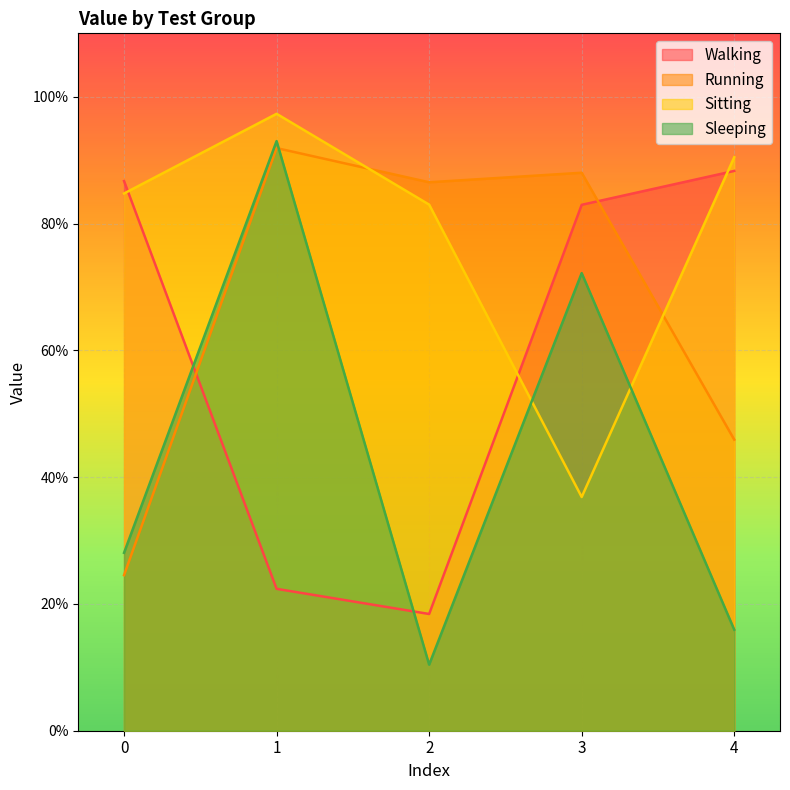

How many intersections are there between Running and Walking?

2